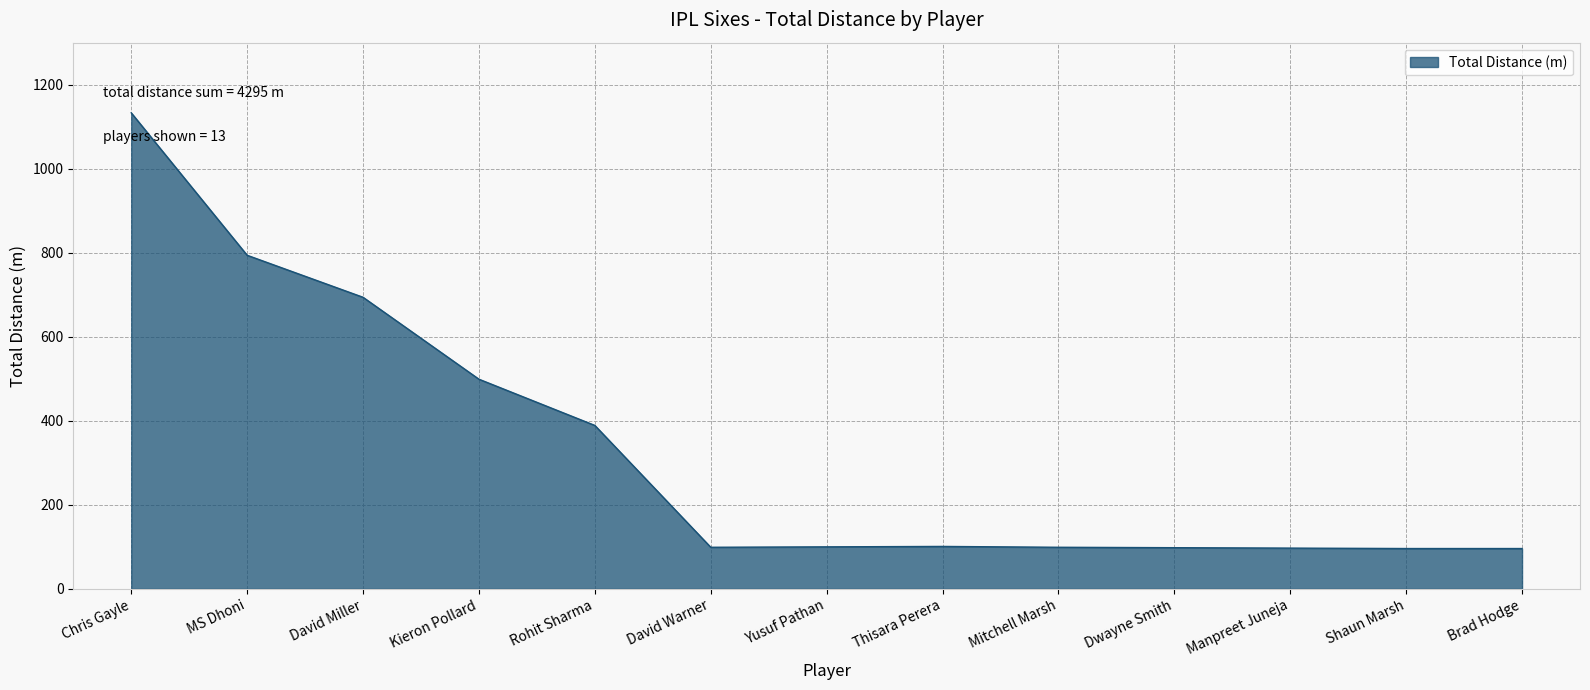

Between MS Dhoni and Rohit Sharma, which is larger?

MS Dhoni